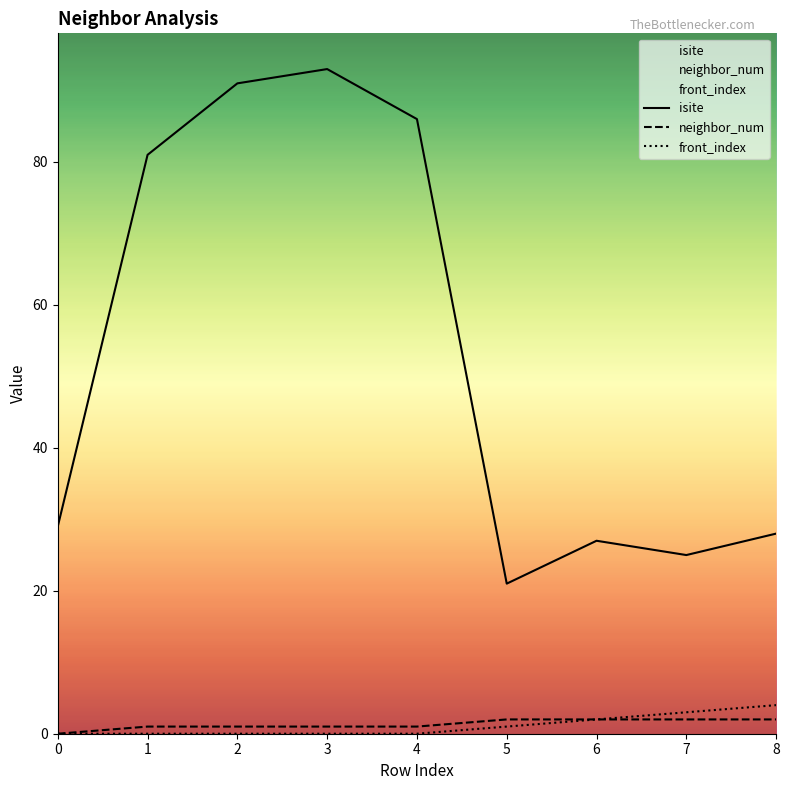

What is the value of the isite point at the 1st from the left?

29